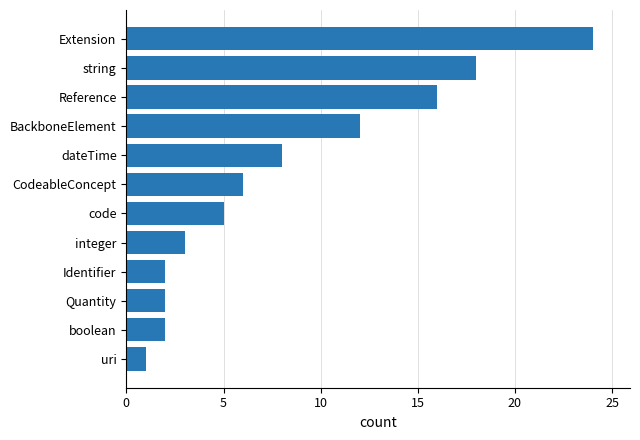

Reading top to bottom, transcribe all the data shown in this chart.

24	18	16	12	8	6	5	3	2	2	2	1